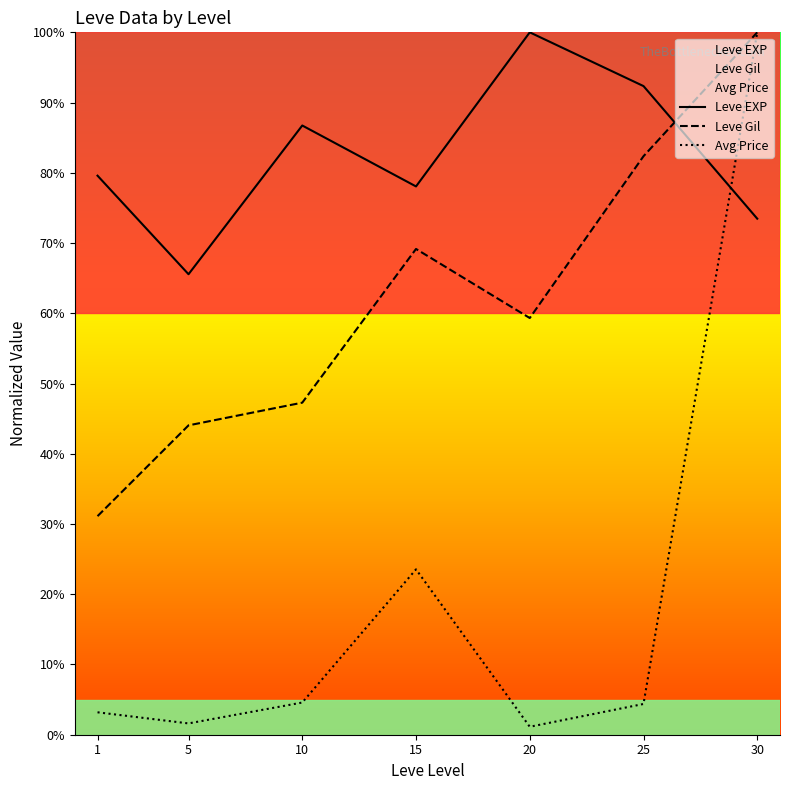

What is the spread (max minus min) of values at 1?

76.4